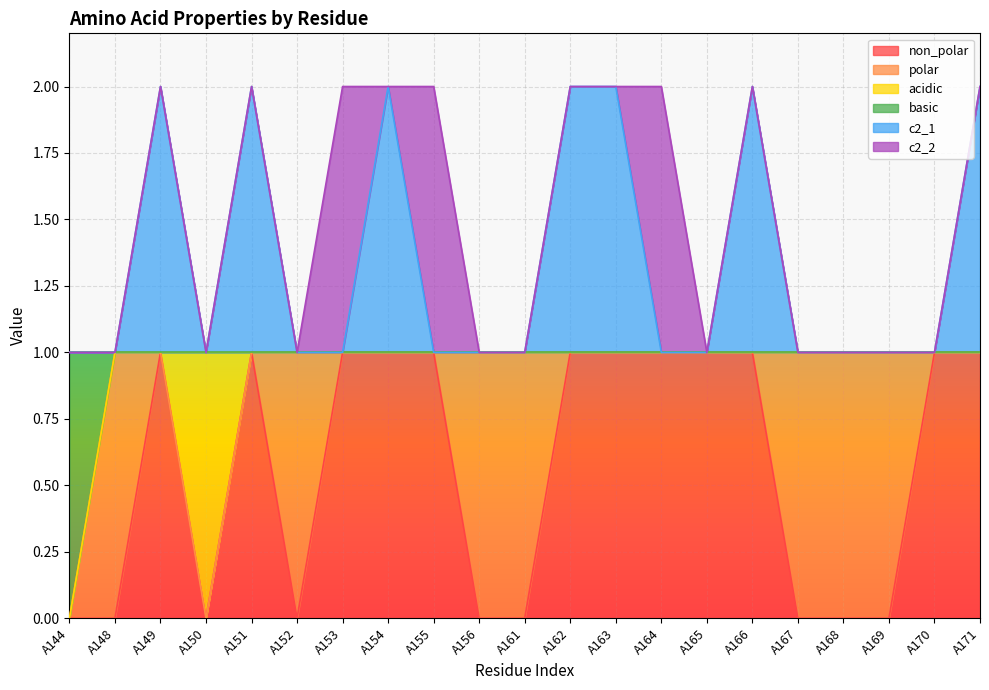

Which series changed the most between A154 and A165?

c2_1